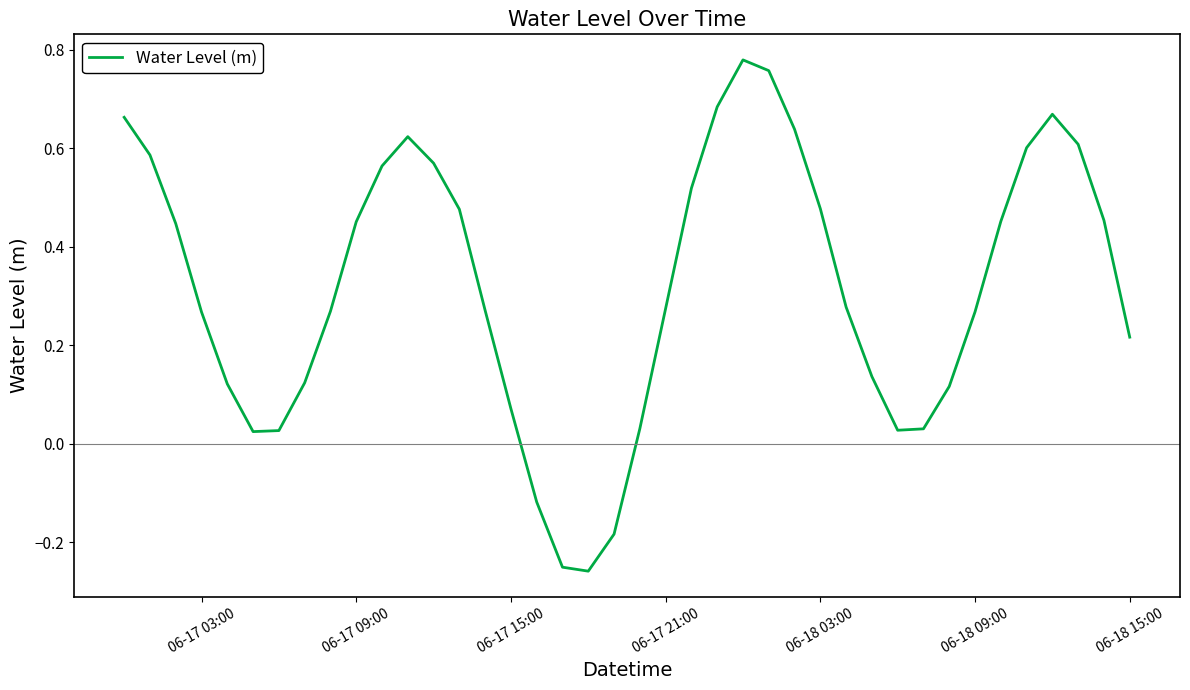

What is the difference between the maximum and minimum values?

1.0